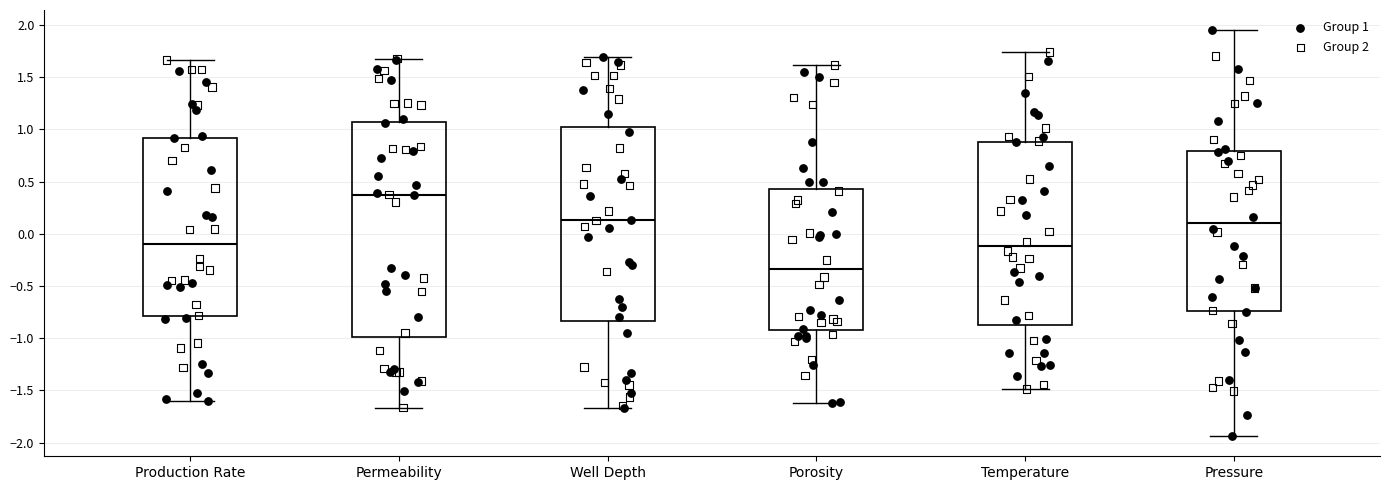

Reading left to right, transcribe this box plot: for each box, give where its median line is, the range the box spans, and where its two whiskers end, as read against the y-axis. The values are not printed on the chart, so give them approximately, as read against the axis.

Production Rate: median -0.10, box -0.80 to 0.90, whiskers -1.60 to 1.65
Permeability: median 0.35, box -1.00 to 1.05, whiskers -1.65 to 1.70
Well Depth: median 0.15, box -0.85 to 1.00, whiskers -1.65 to 1.70
Porosity: median -0.35, box -0.90 to 0.45, whiskers -1.60 to 1.60
Temperature: median -0.10, box -0.85 to 0.90, whiskers -1.50 to 1.75
Pressure: median 0.10, box -0.75 to 0.80, whiskers -1.95 to 1.95